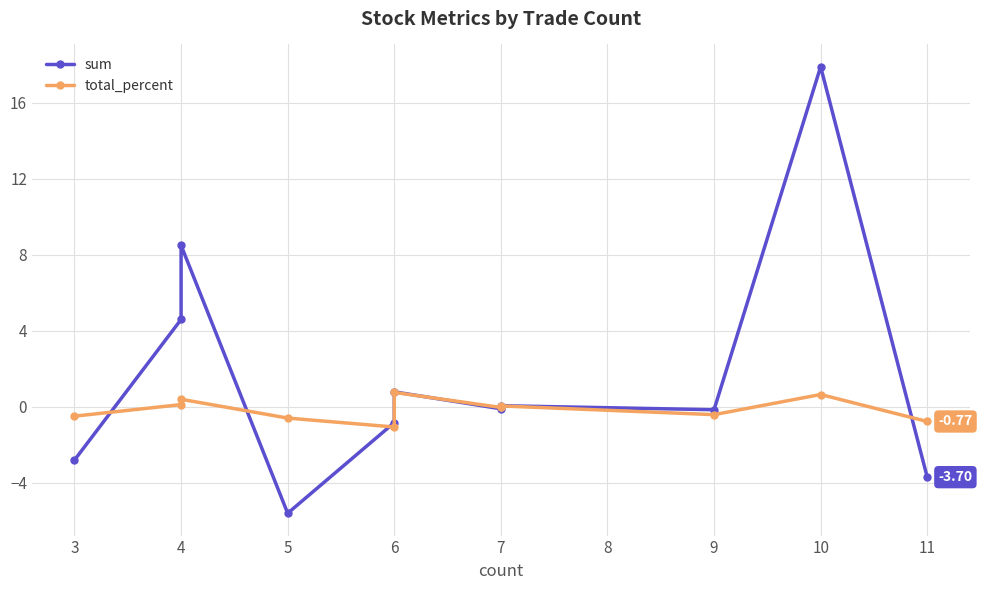

What are all the series names shown in the legend?

sum, total_percent